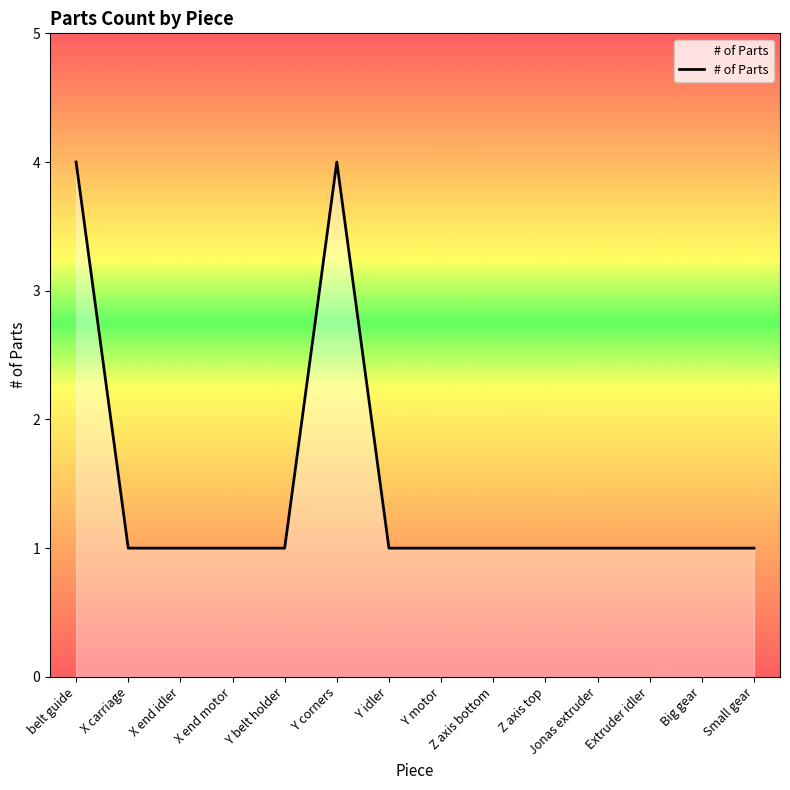

Between belt guide and Y motor, which is larger?

belt guide